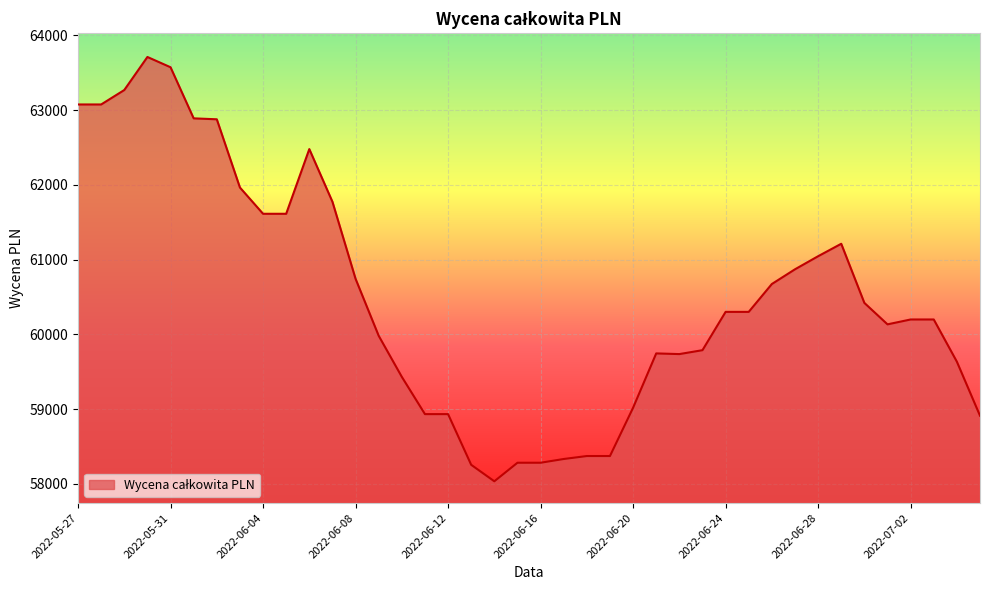

What is the greatest value displayed?

63709.7